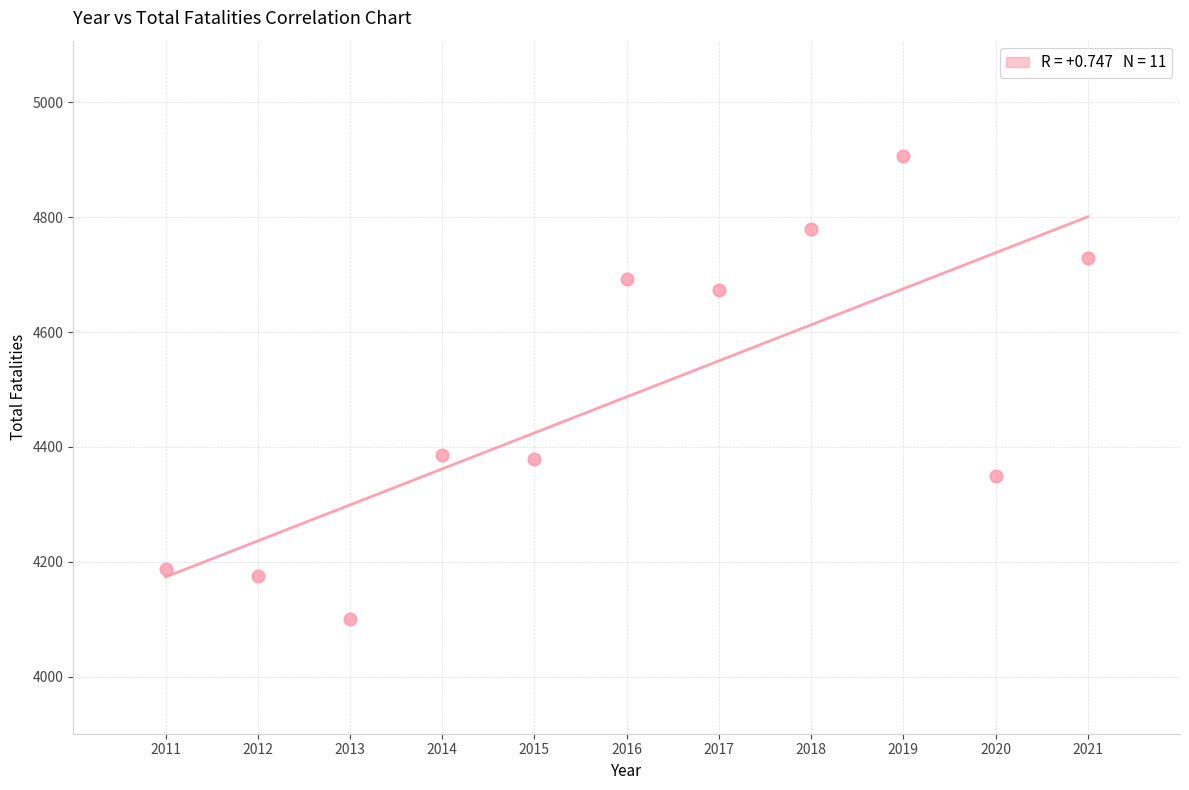

What is the average Y value?

4487